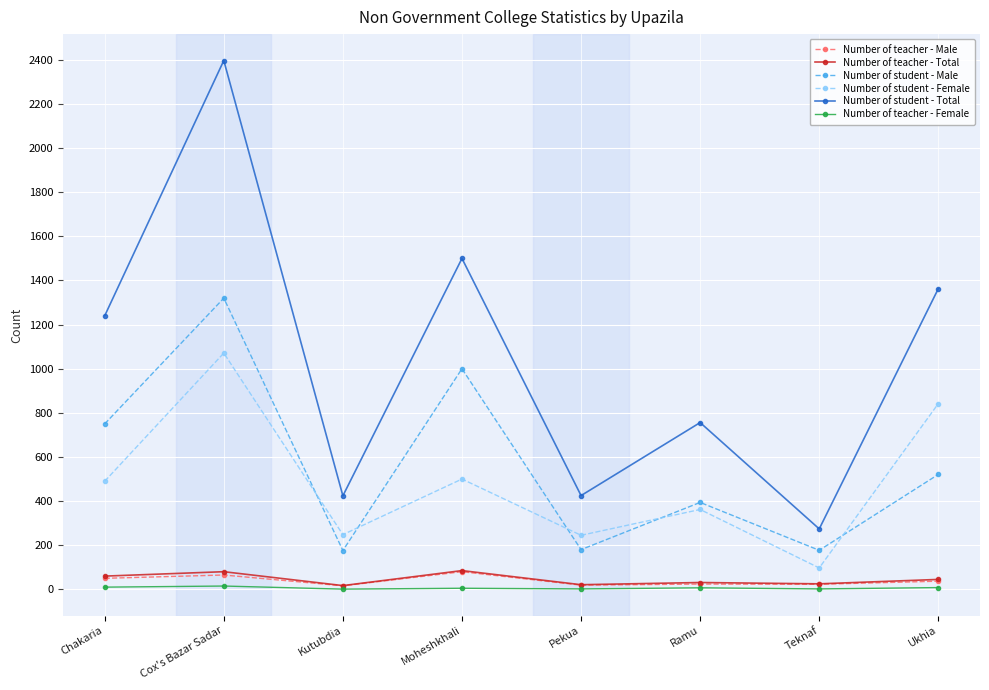

After their last crossing, which series has the higher values: Number of student - Male or Number of student - Female?

Number of student - Female